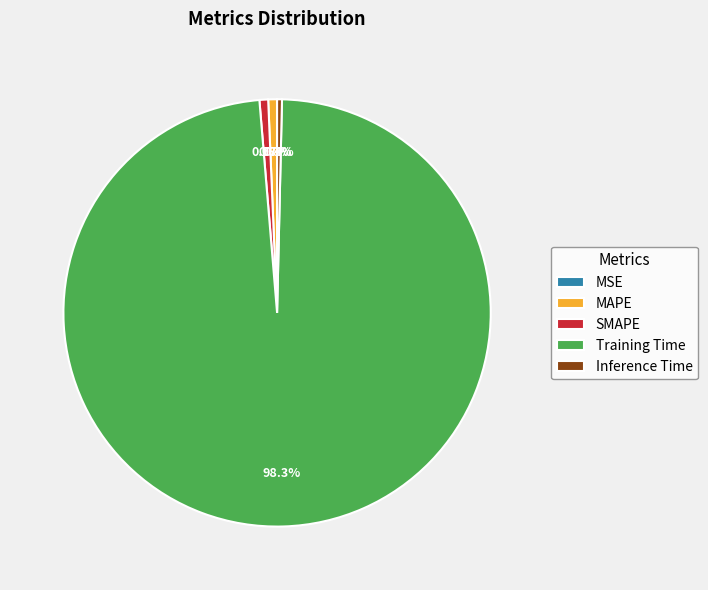

Is it true that MAPE is 11% of the pie?

False